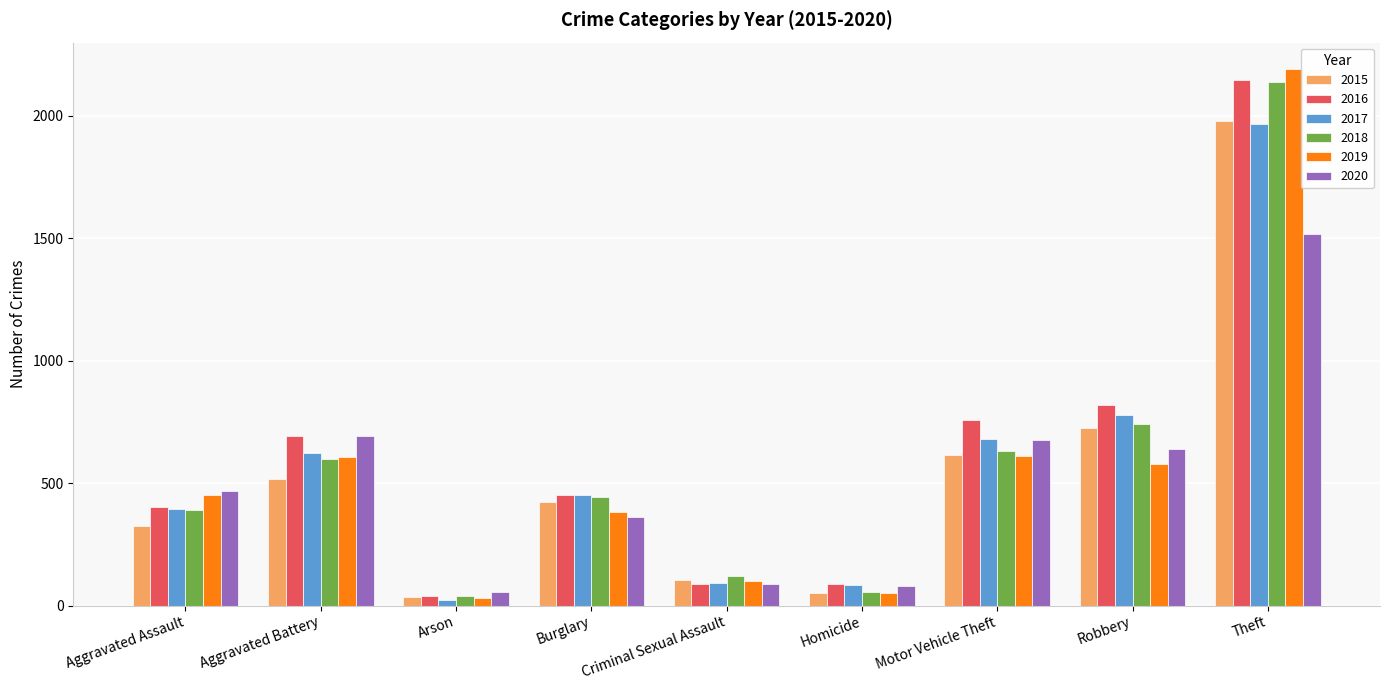

Count the number of categories in the chart.

9